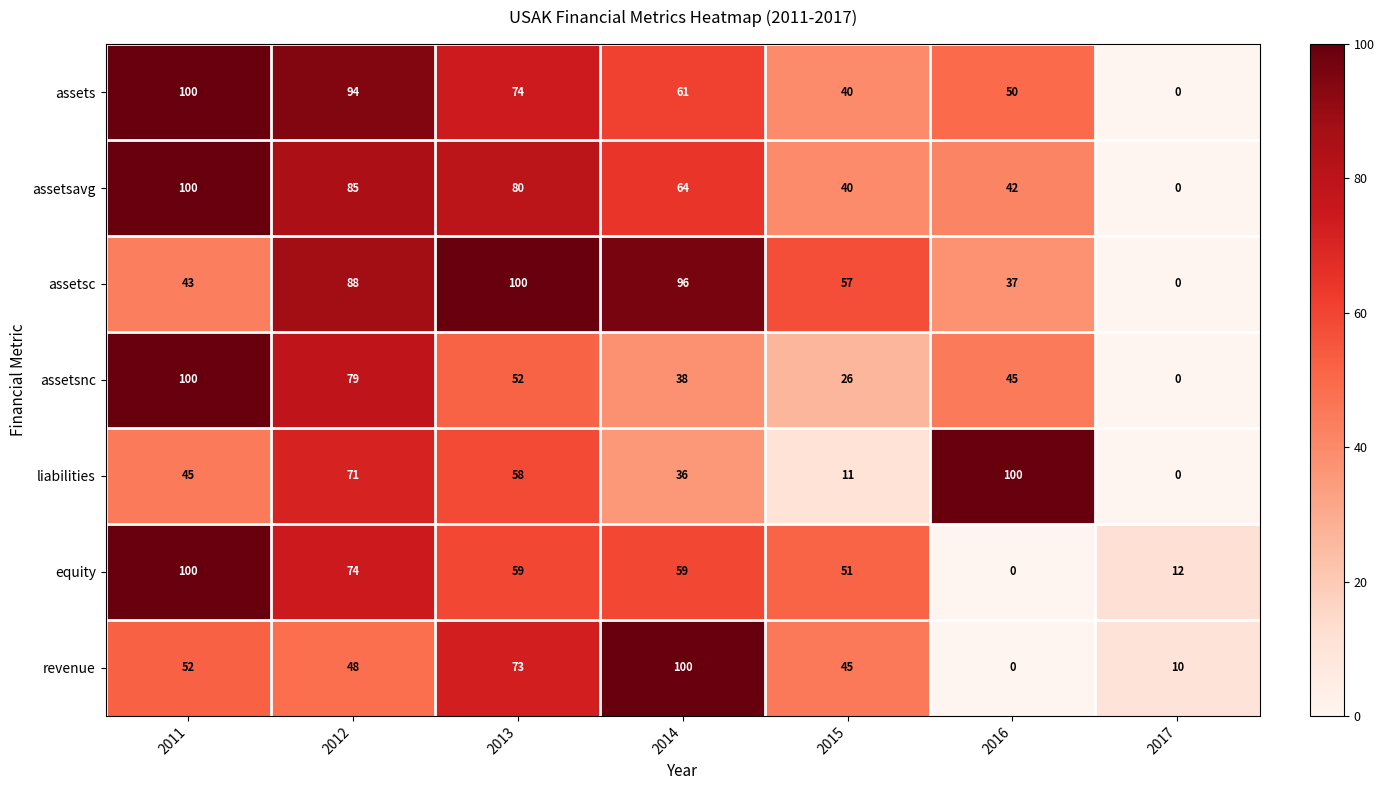

What is the spread (max minus min) of values at 2012?

46